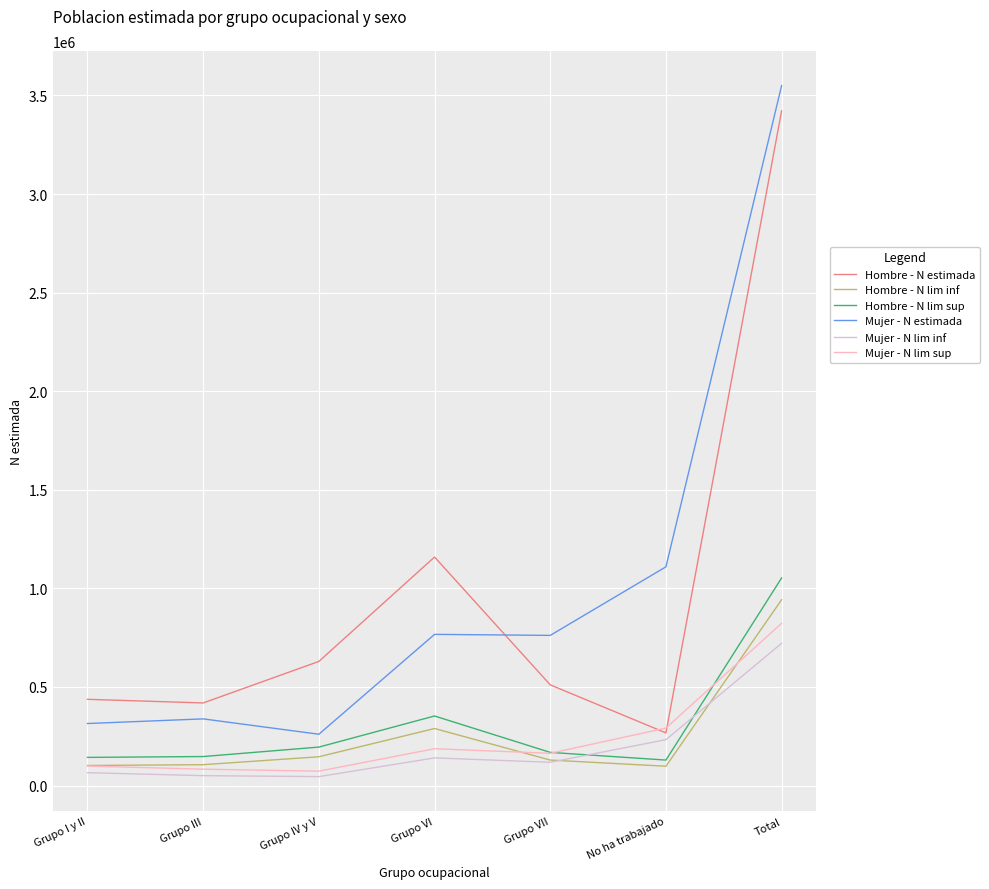

Is it true that Hombre - N lim inf equals 942297 at Total?

True